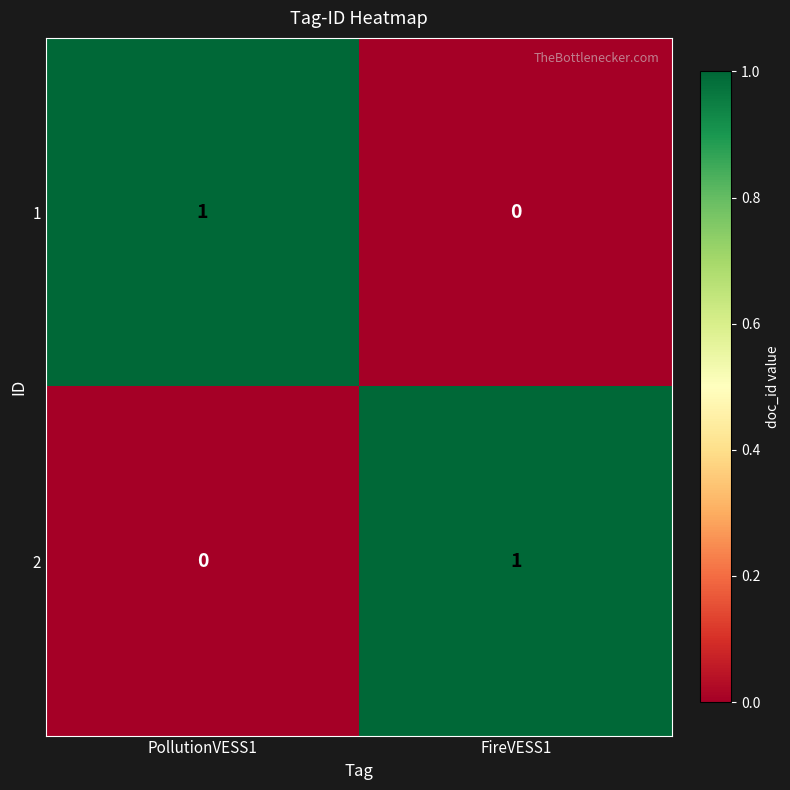

Is the value of 1 at FireVESS1 greater than the value of 2 at FireVESS1?

No